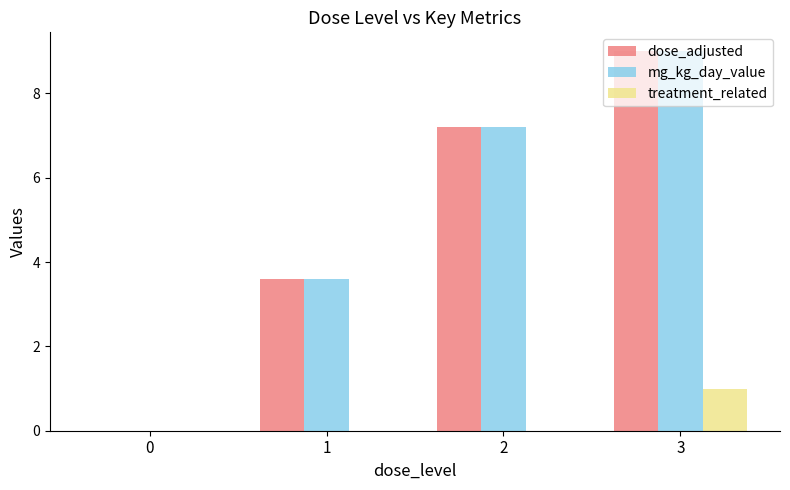

At which category is the sum across all series the highest?

3